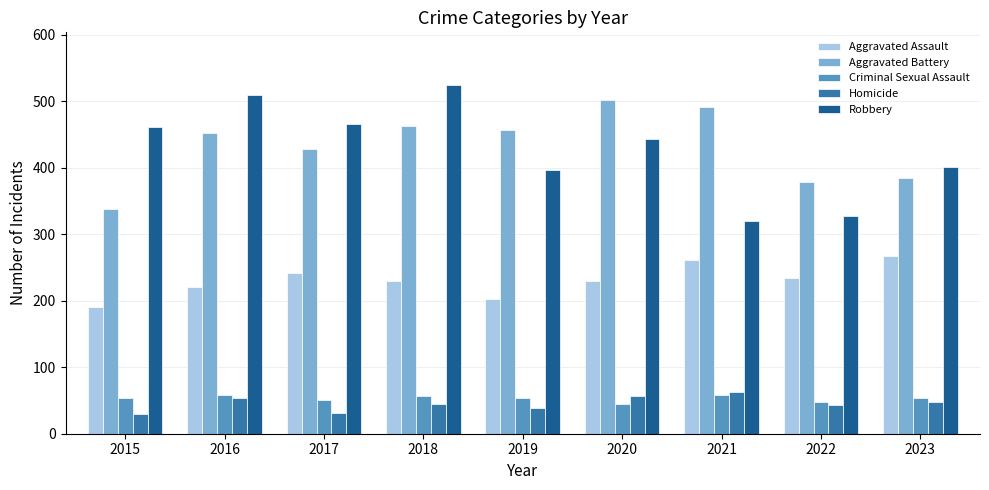

What is the difference between the highest and lowest values at 2019?

419